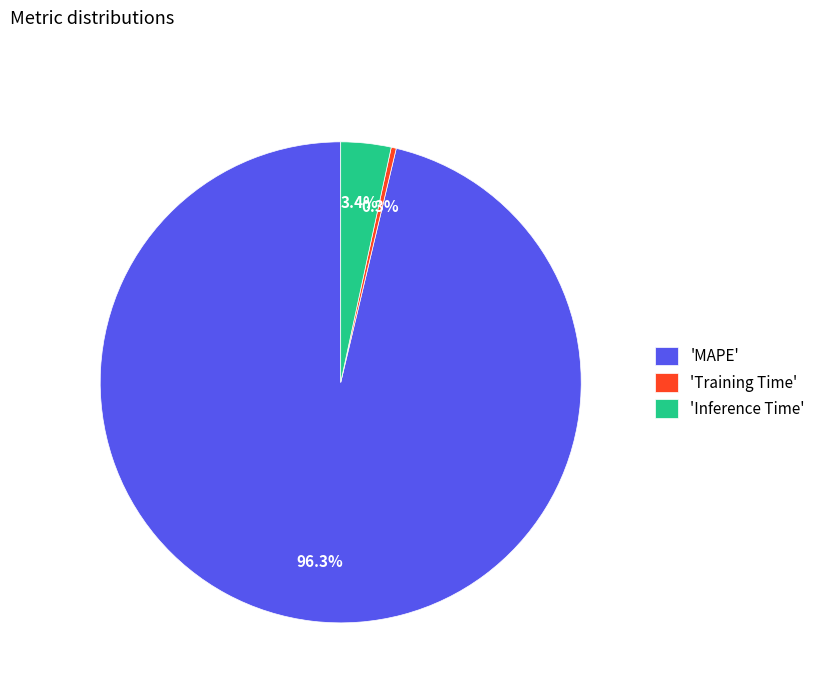

Which slice represents more than half of the pie?

'MAPE'